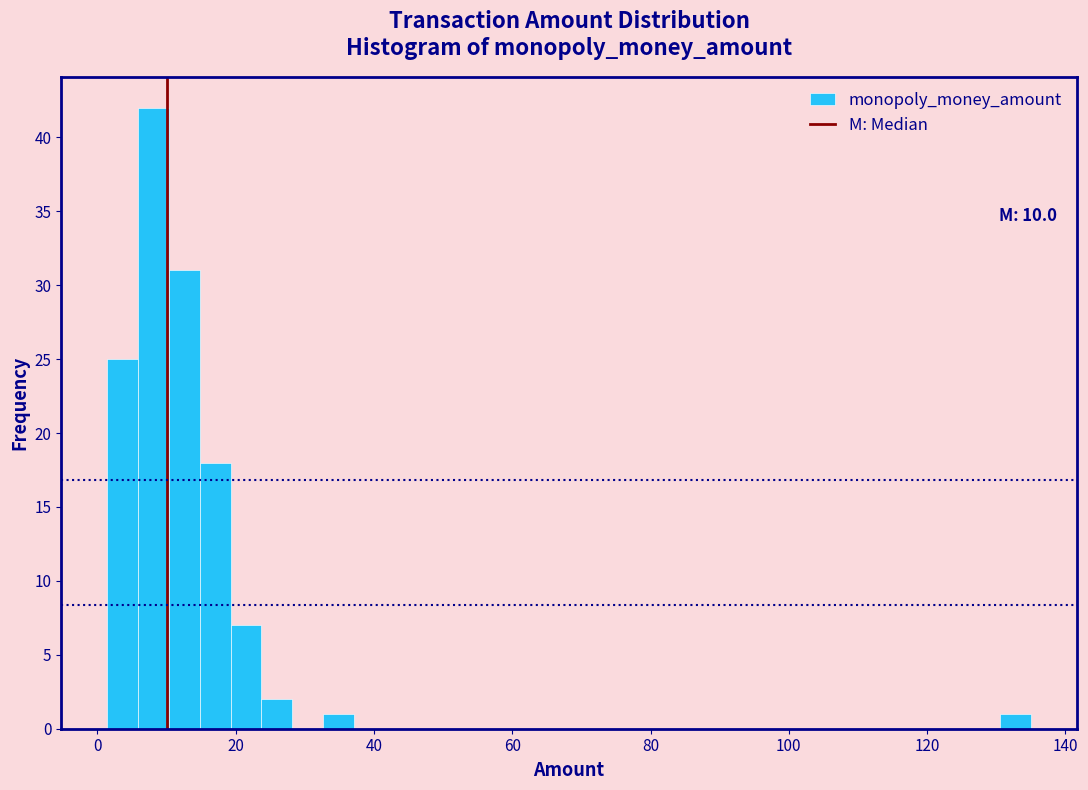

Around what value on the x-axis is the tallest bar? Give the approximate position of its centre, as read against the axis.

8